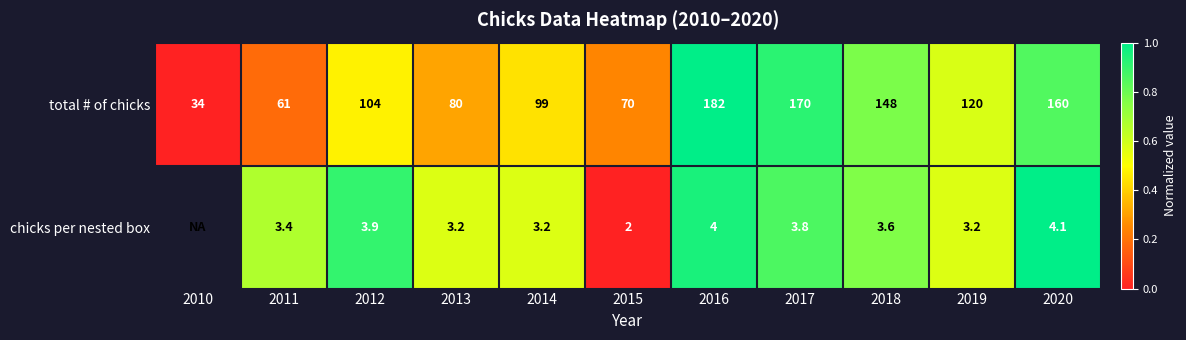

What is the sum of all total # of chicks values?

1228.0